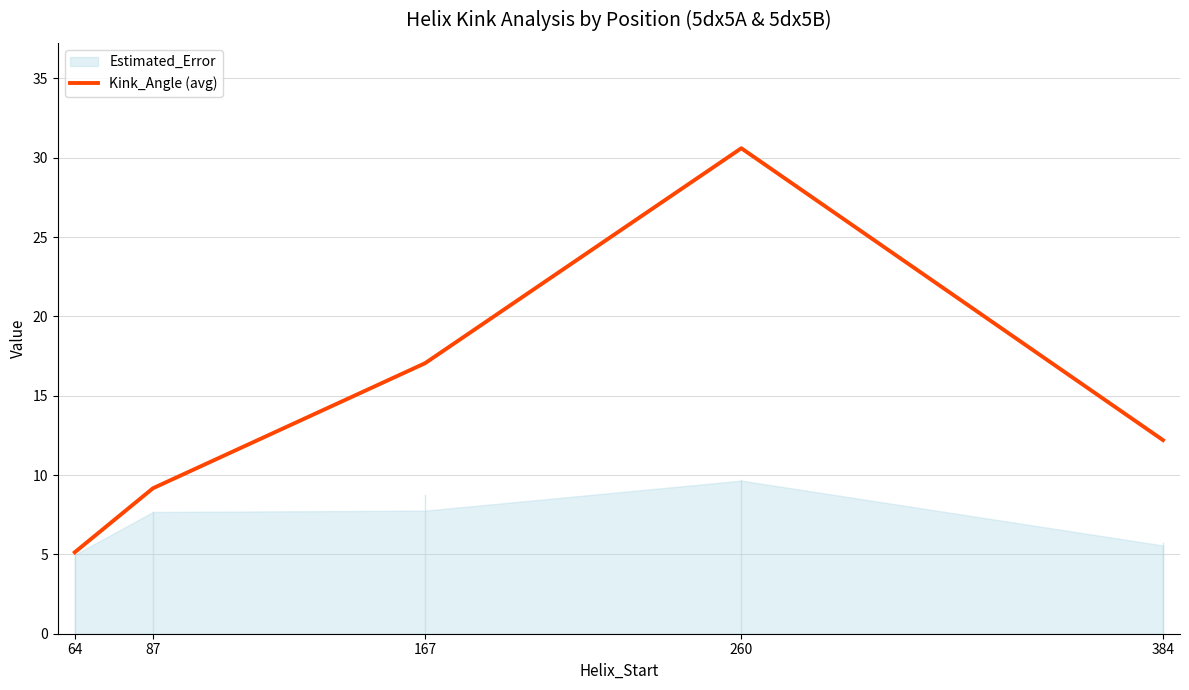

At which label is the value closest to 17?

167